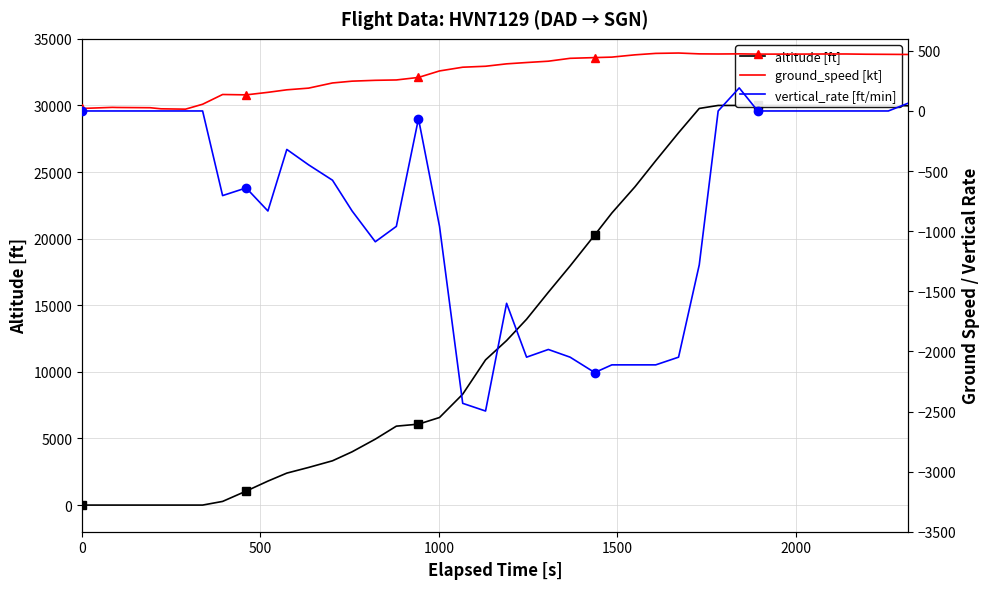

Does the chart have visible grid lines?

Yes